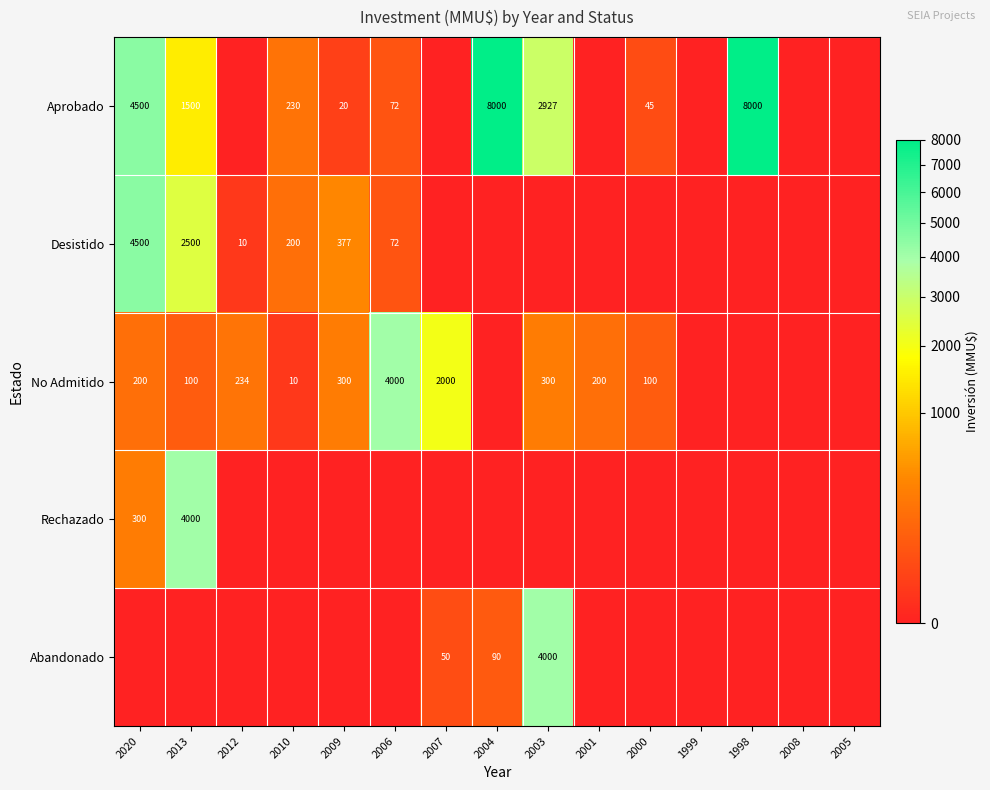

What is the sum of the Aprobado values at 2000 and 2006?

117